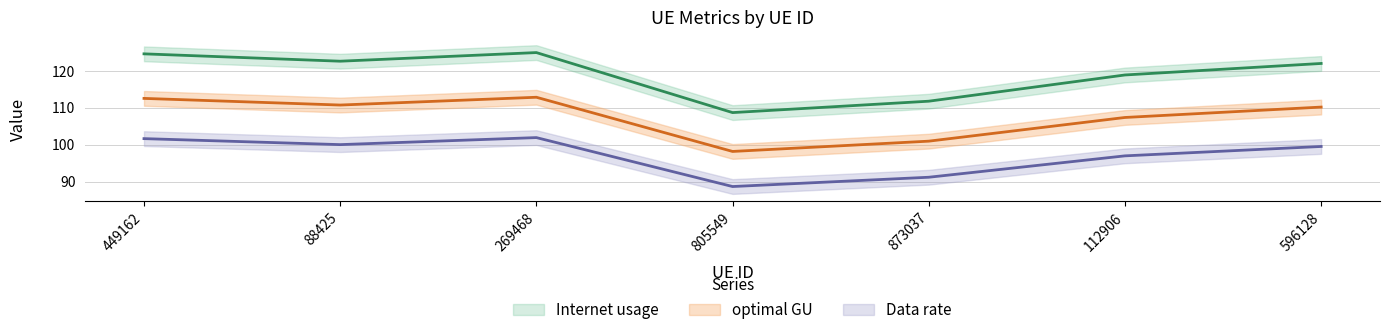

What is the sum of all Internet usage values?

833.6